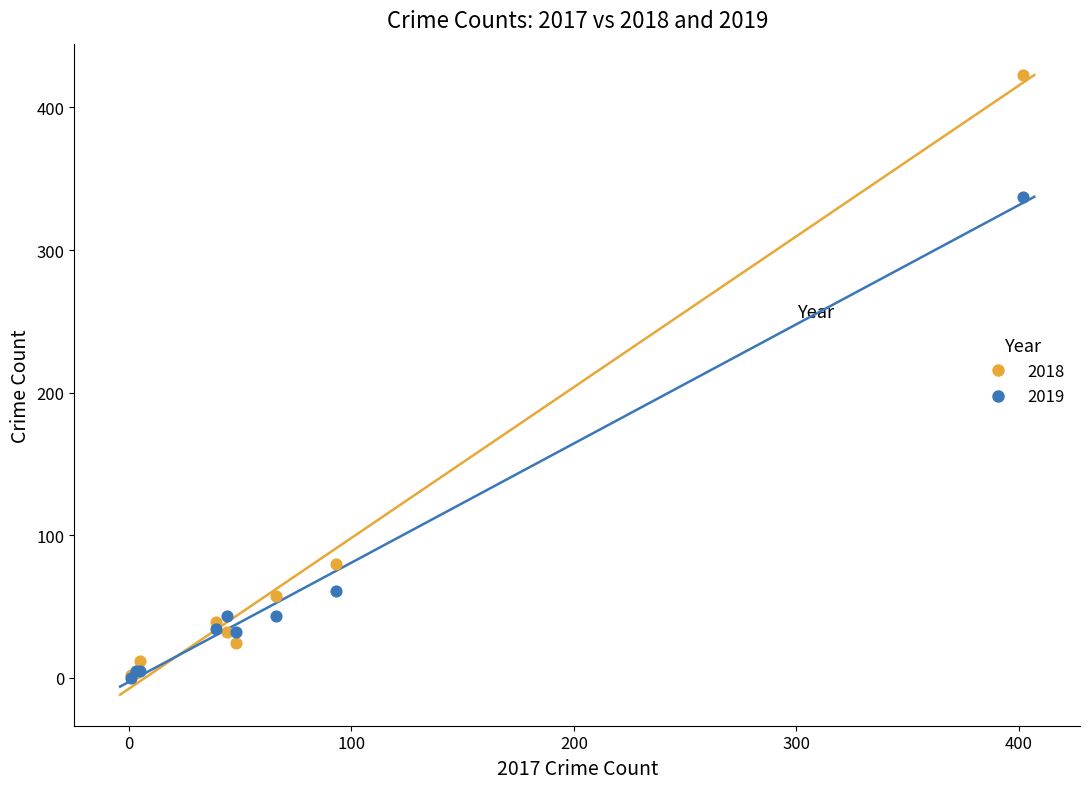

What are all the series names shown in the legend?

2018, 2019